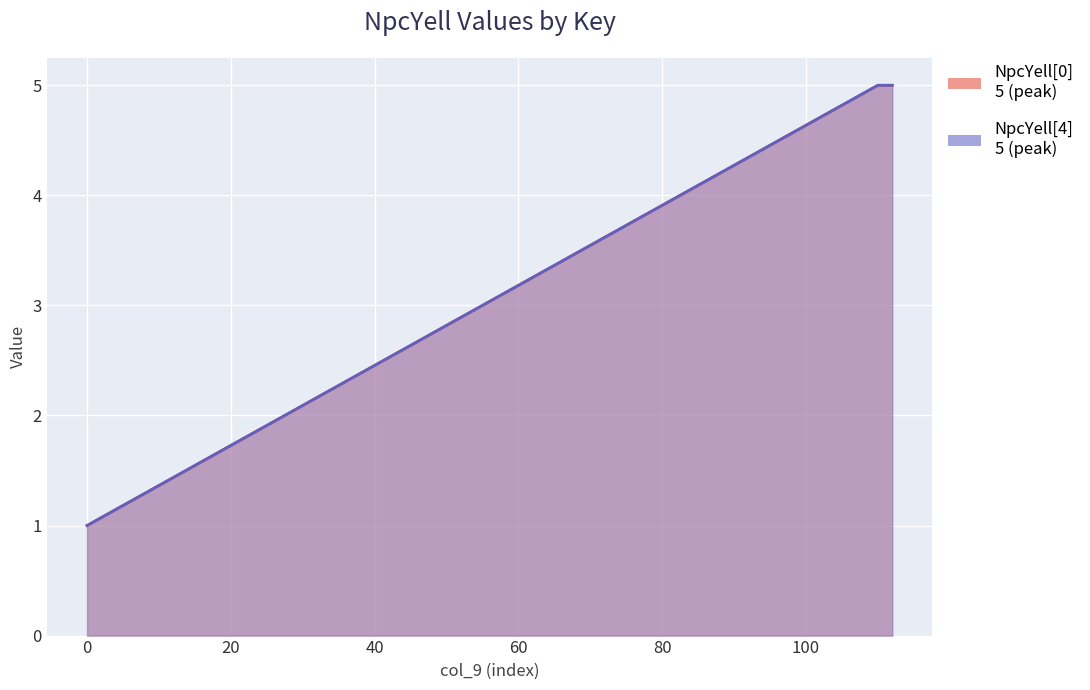

True or false: NpcYell[4] has a value of 8 at 6.

False